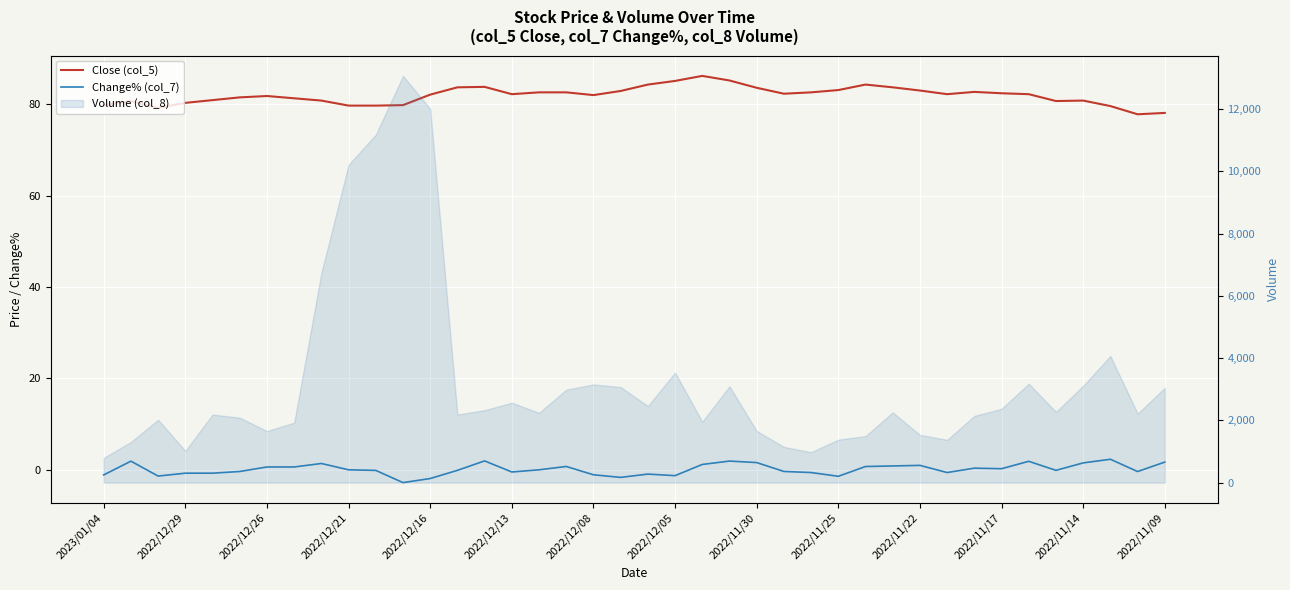

How many values in the Close (col_5) series exceed 82?

22